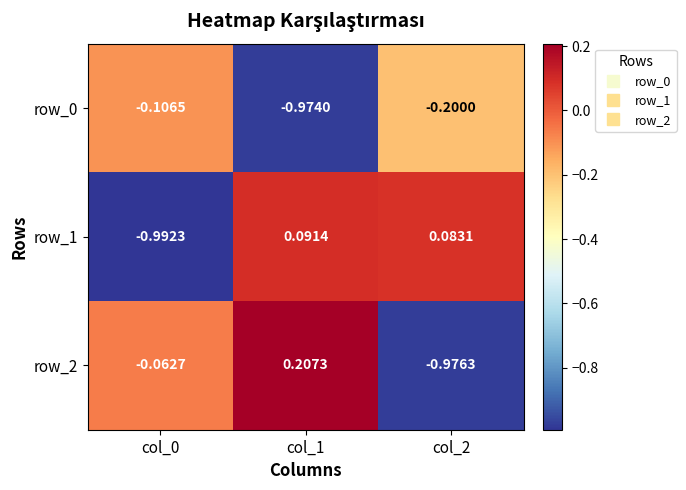

How many categories are shown in the chart?

3